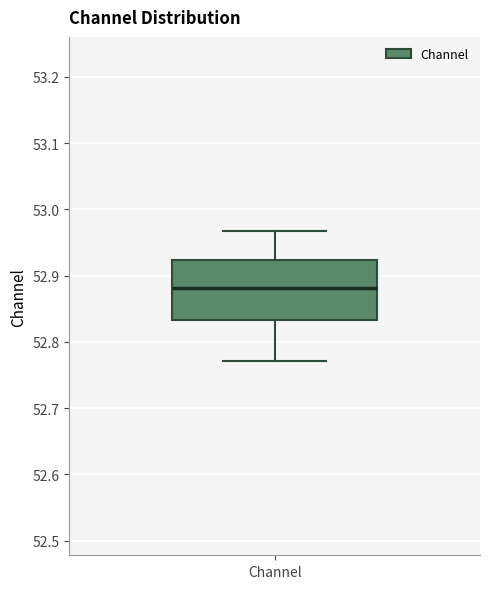

Where is the upper edge of the box for Channel on the y-axis? The values are not printed on the chart, so give them approximately, as read against the axis.

52.92